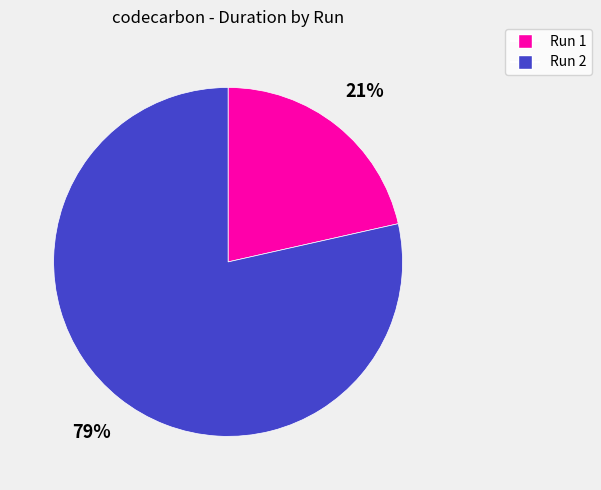

Which slice is the largest?

Run 2